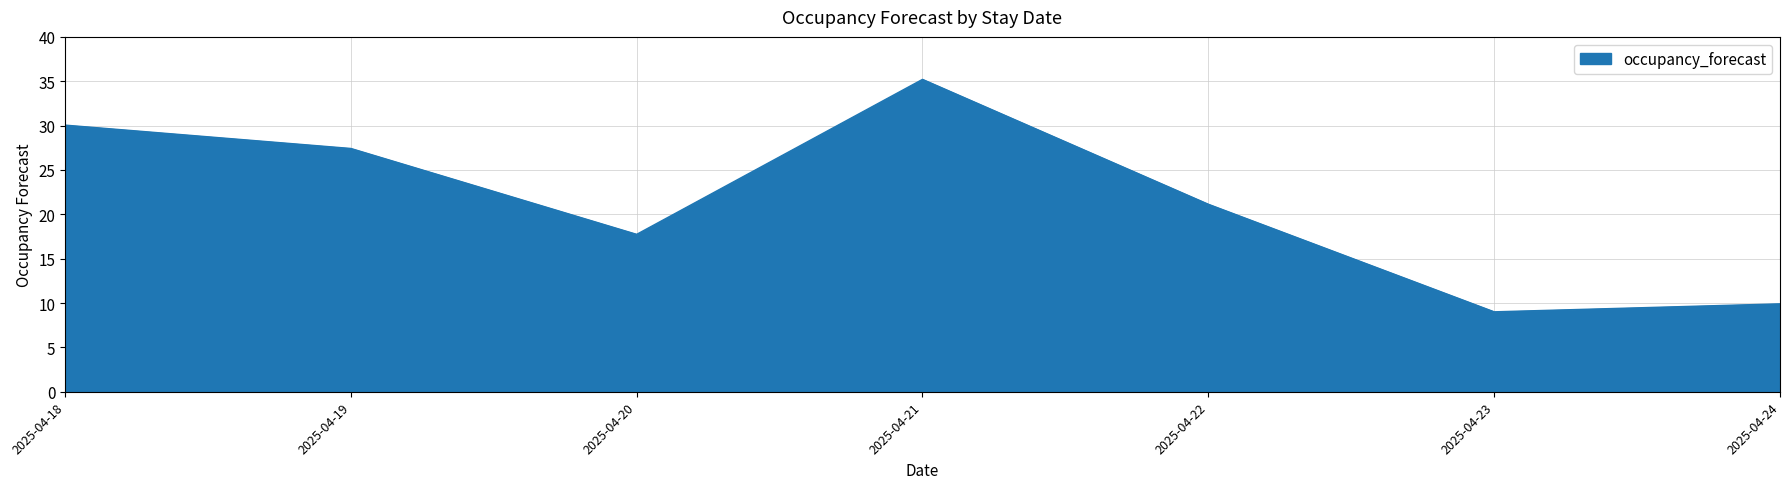

The value at 2025-04-22 is 14.3. True or false?

False